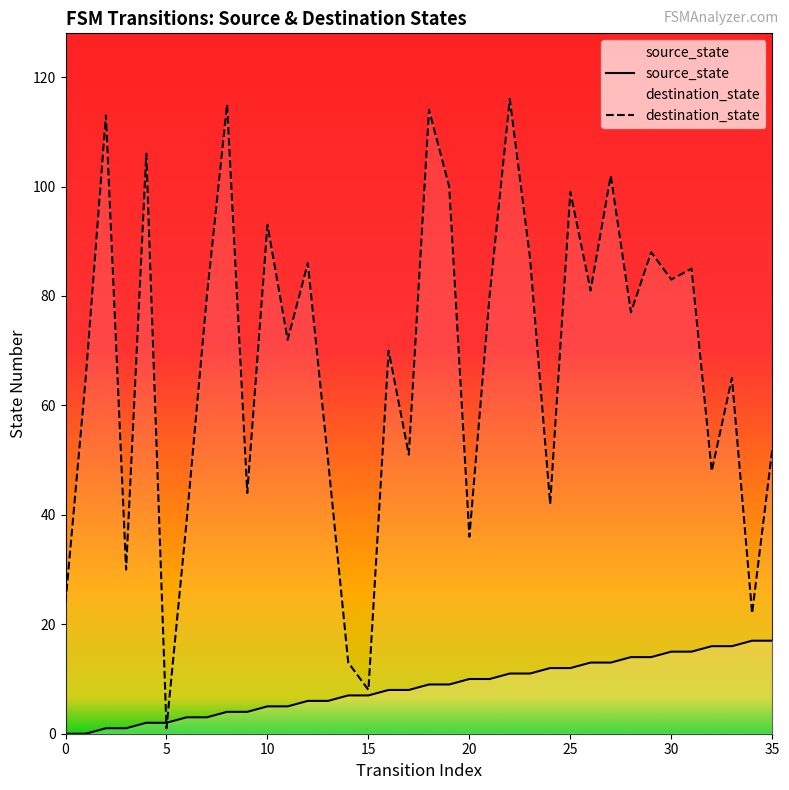

The value of destination_state at 35 is 52. True or false?

True